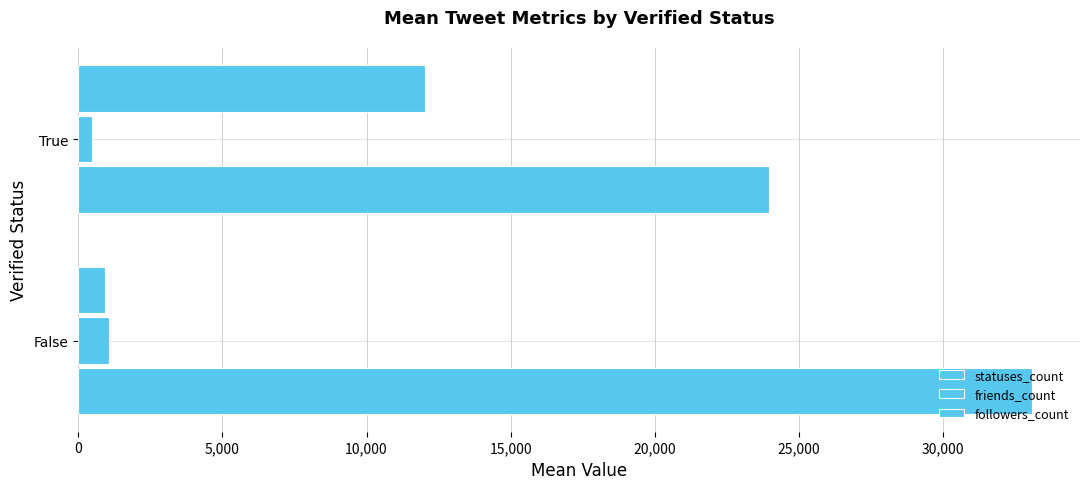

How many distinct data groups are displayed?

3